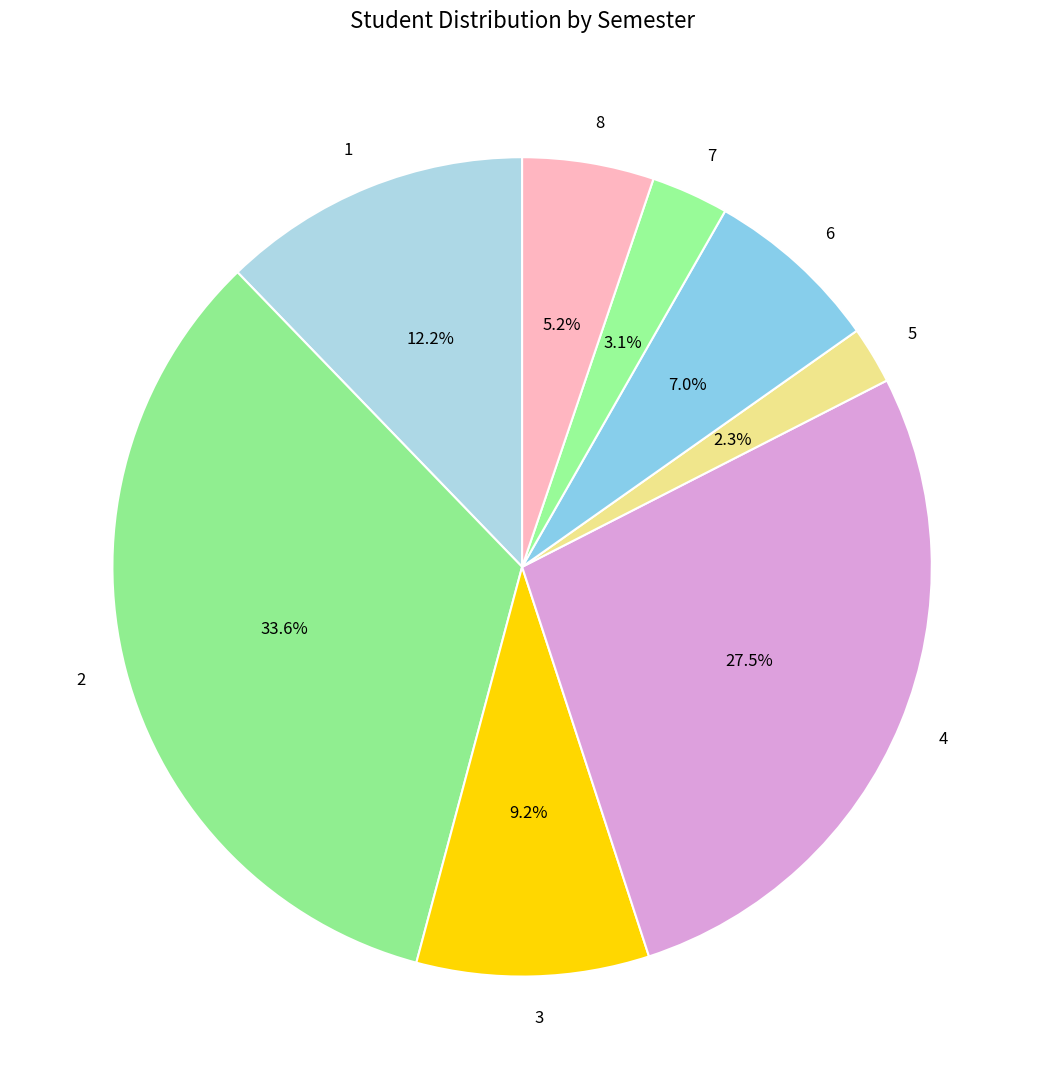

What portion of the pie excludes 2?

66.4%